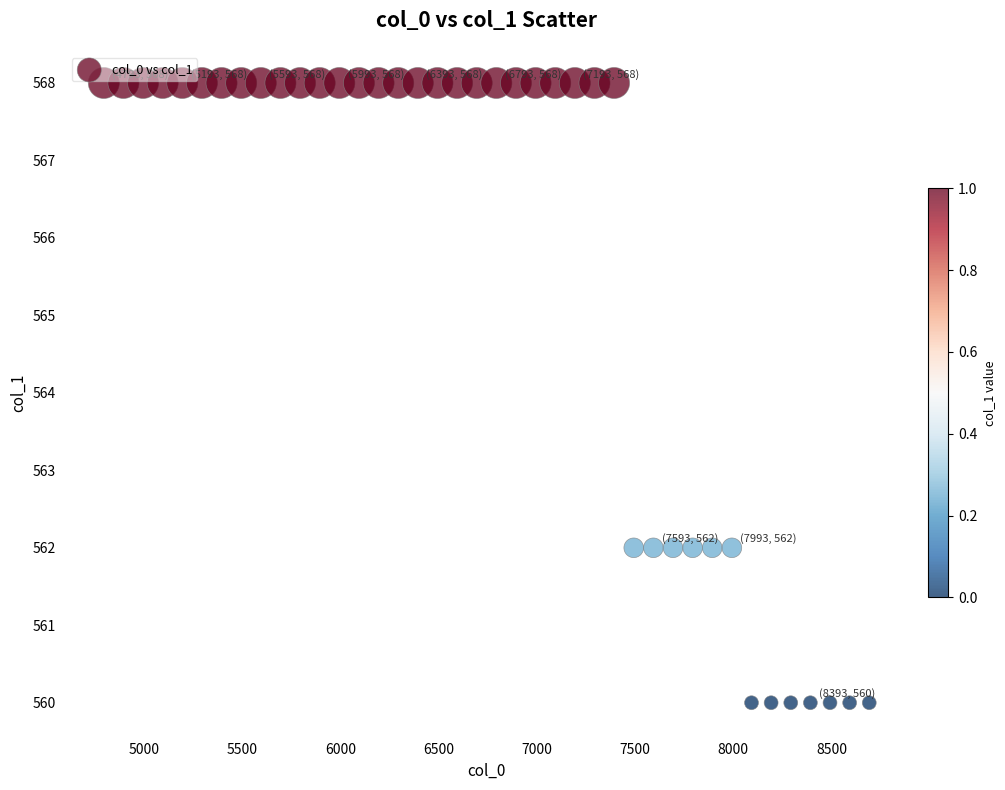

What is the range of Y values (max minus min)?

8